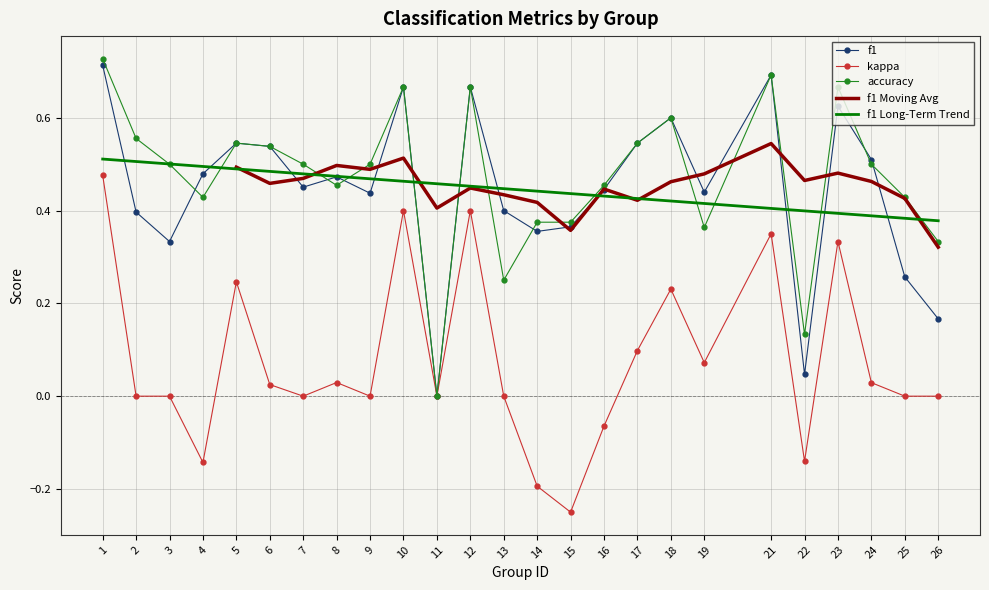

Which series has the largest total across all categories?

accuracy